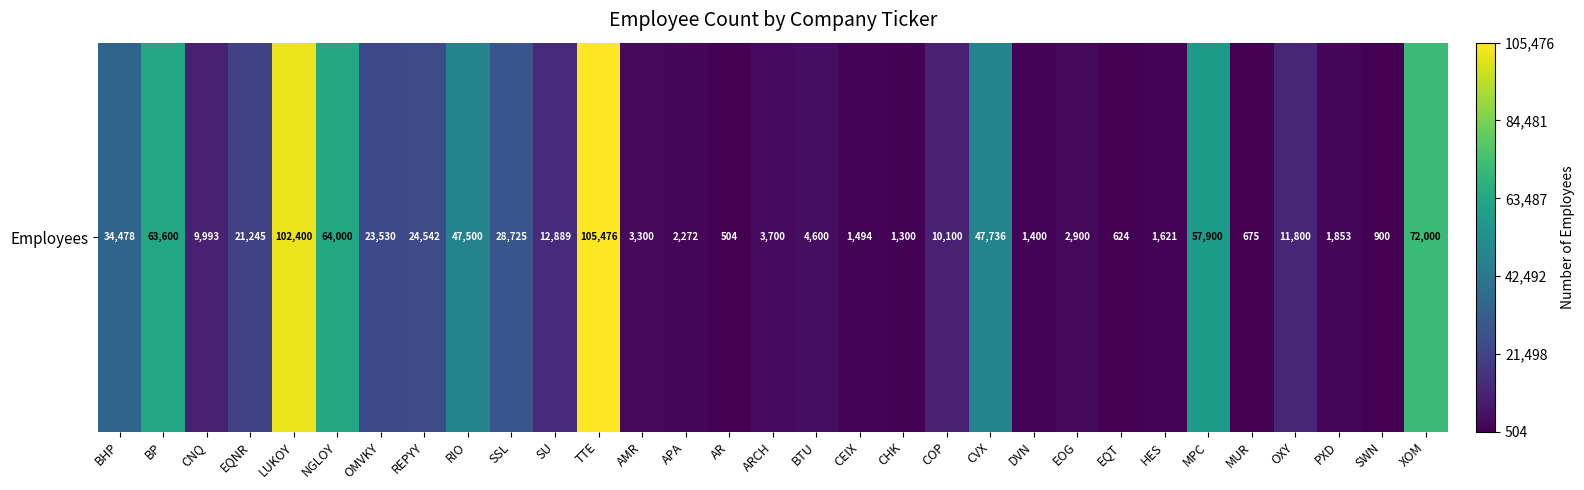

Count the number of categories in the chart.

31